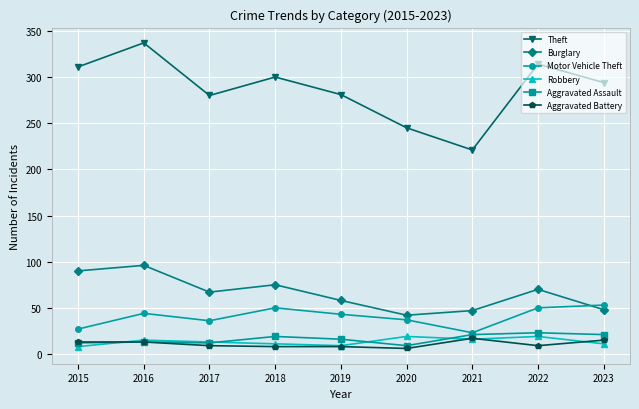

At which label does Theft reach its minimum?

2021